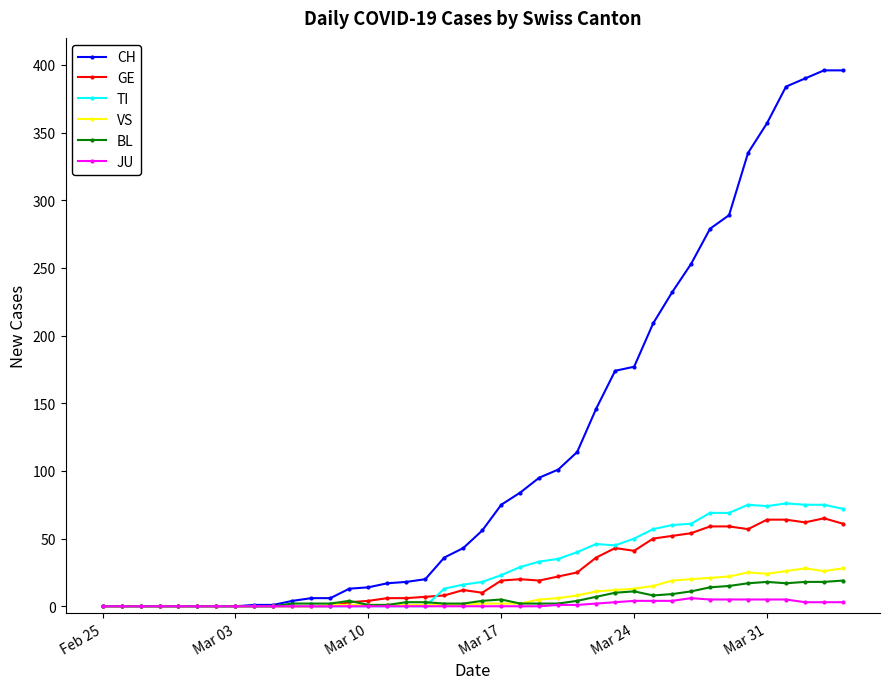

How many data points does each series have?

40